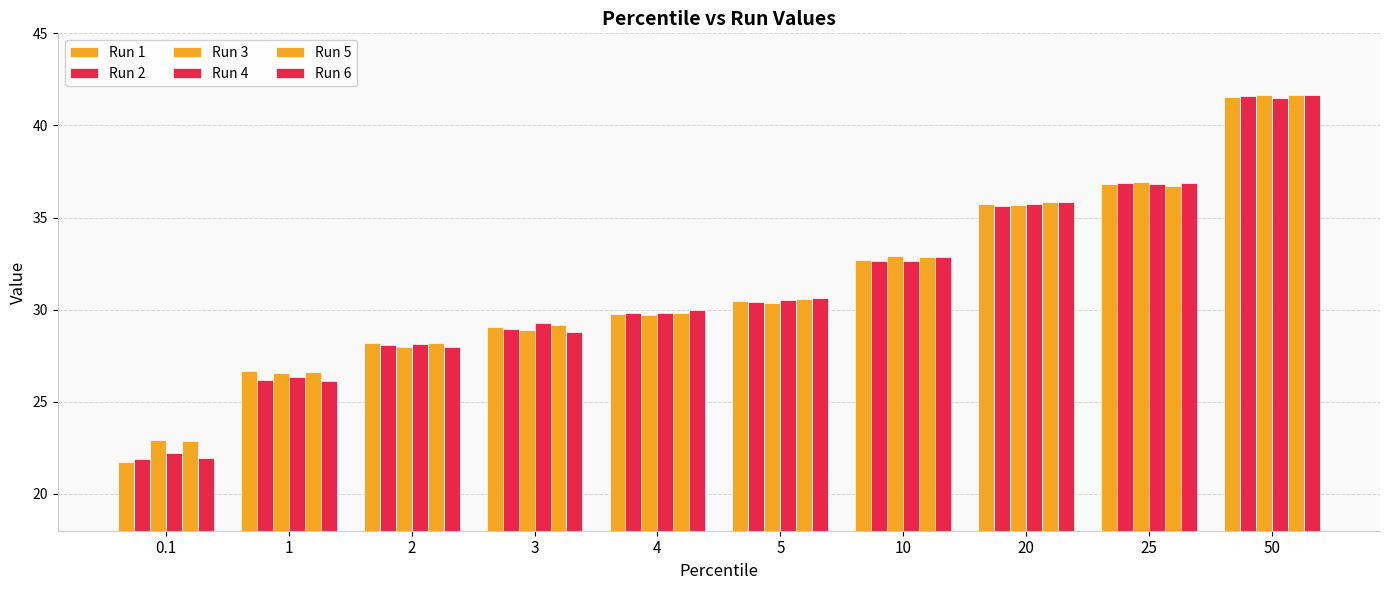

Is it true that Run 5 equals 26.6 at 1?

True